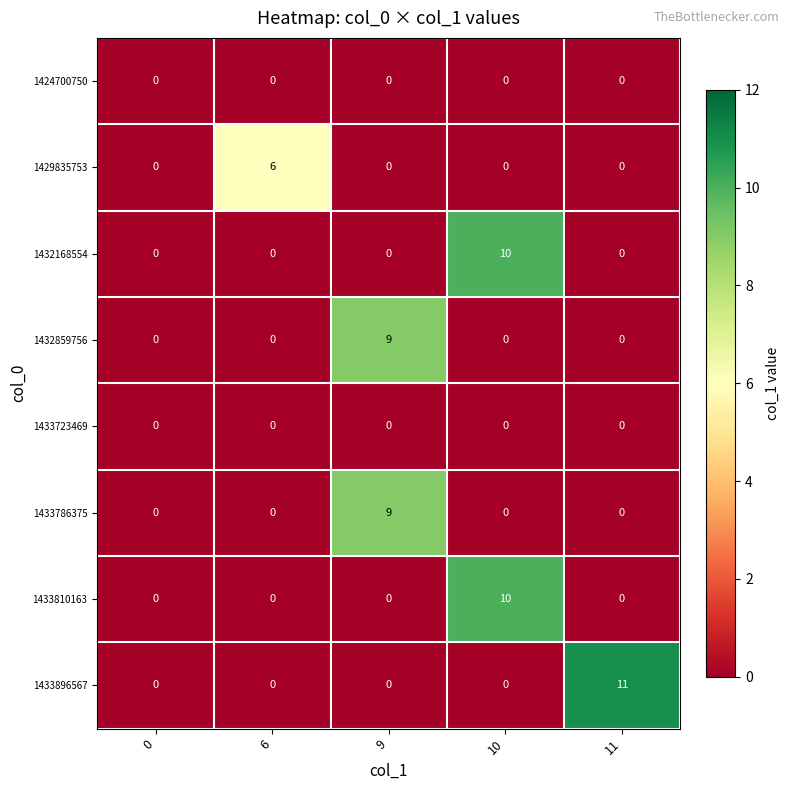

Between 6 and 11, which series saw the biggest shift?

1433896567